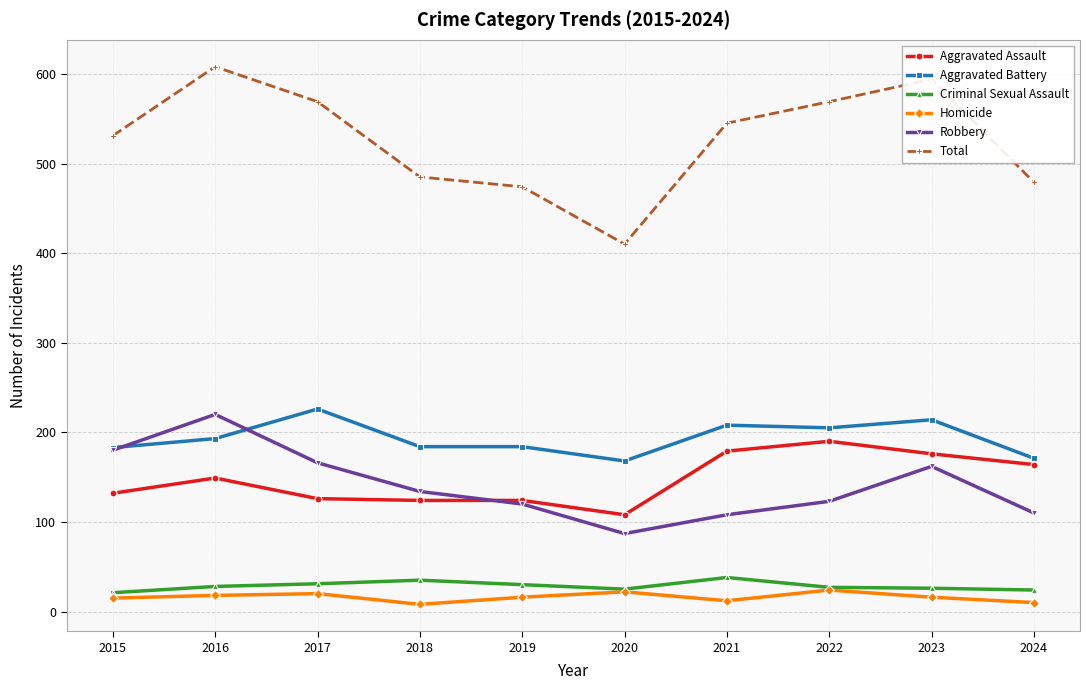

What is the value of the Homicide point at the 10th from the left?

10